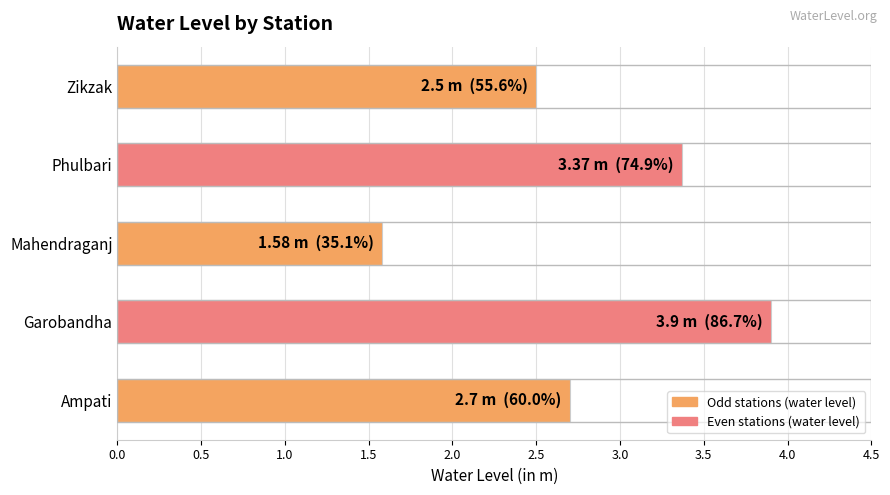

How many values are between 2 and 3?

2